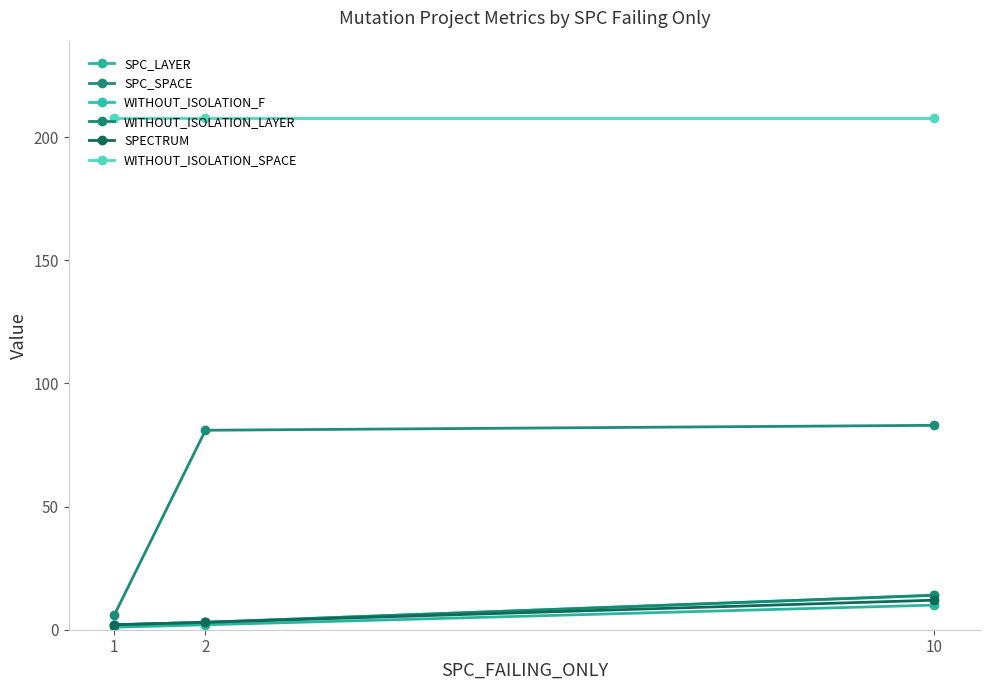

Is this an area chart (filled region under the line)?

No